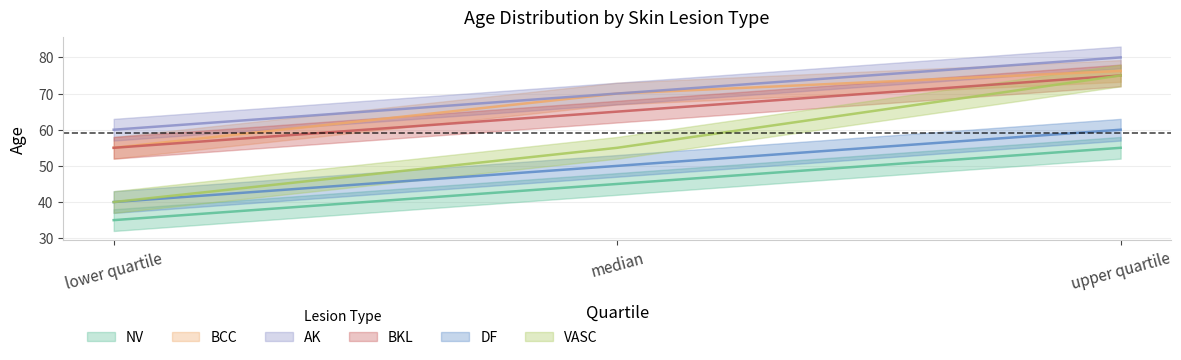

List the labels in order of BCC value, smallest first.

lower quartile, median, upper quartile